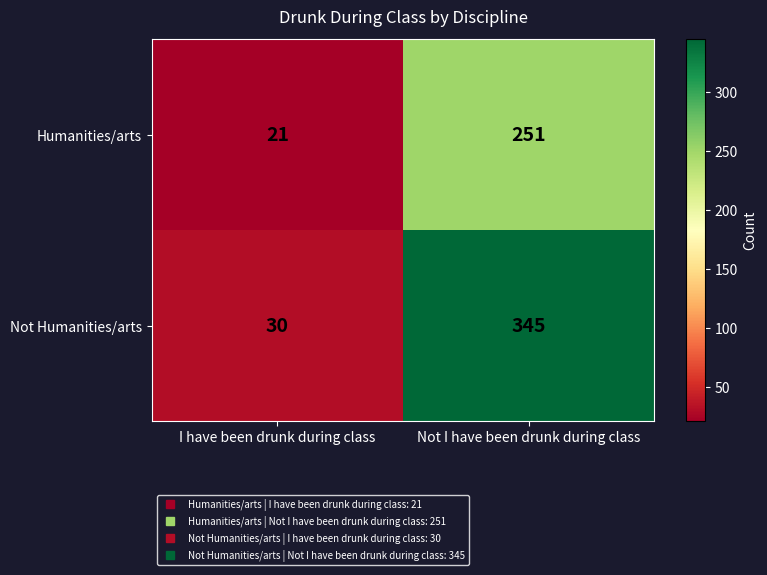

The Not Humanities/arts series shows 345 at Not I have been drunk during class. True or false?

True